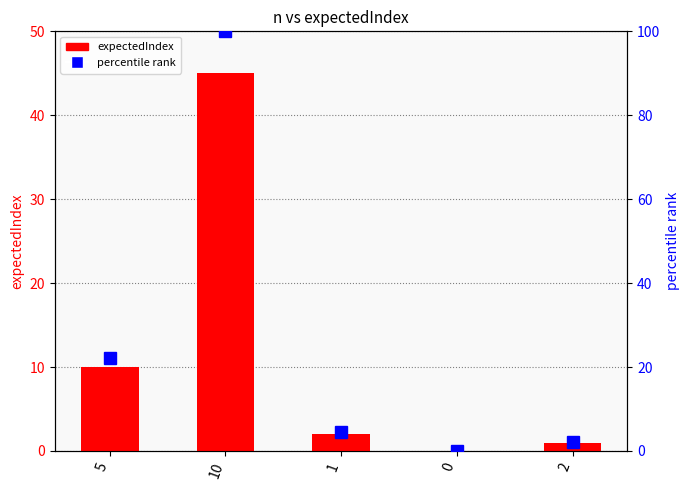

Which series has the largest total across all categories?

percentile rank